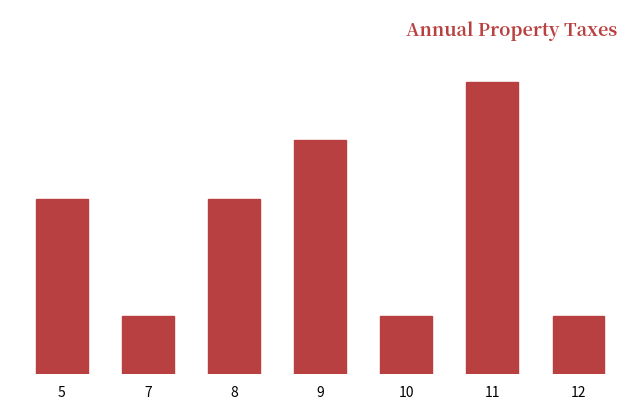

Are the bars horizontal?

No